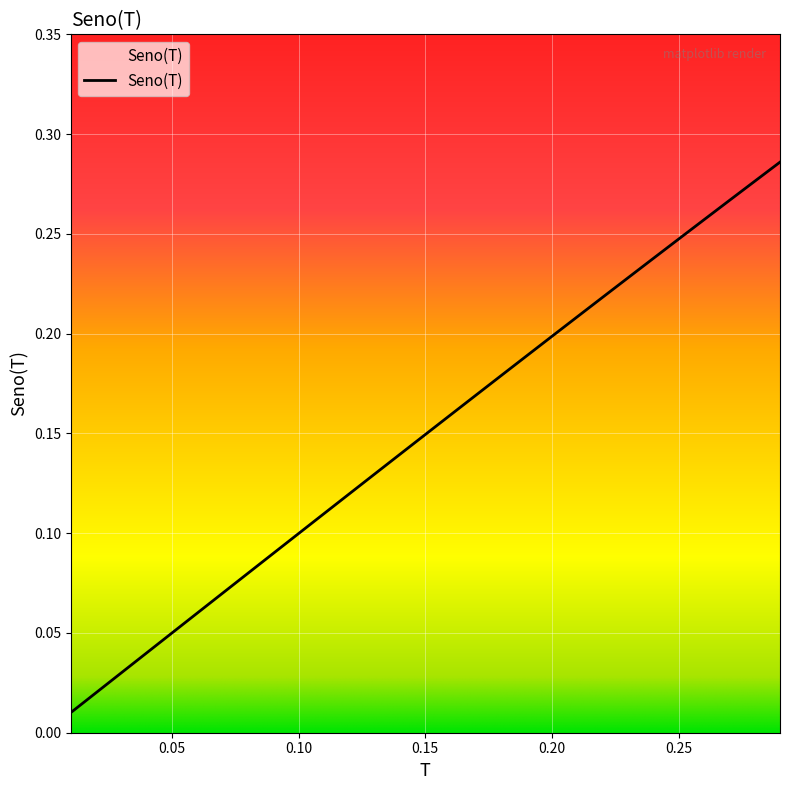

What is the label of the 29th point from the right?

0.01